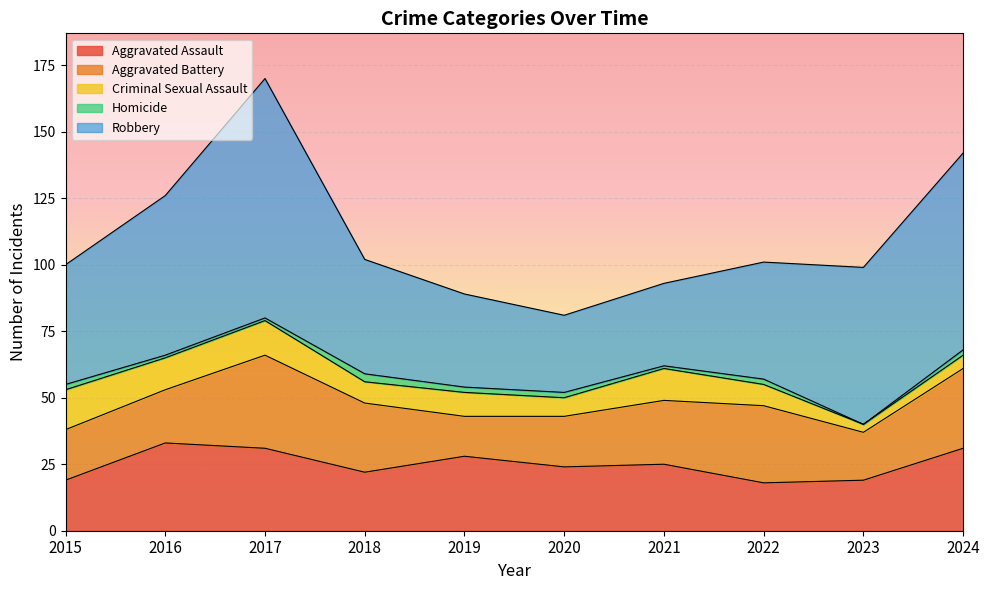

True or false: Criminal Sexual Assault and Robbery cross at least once.

False